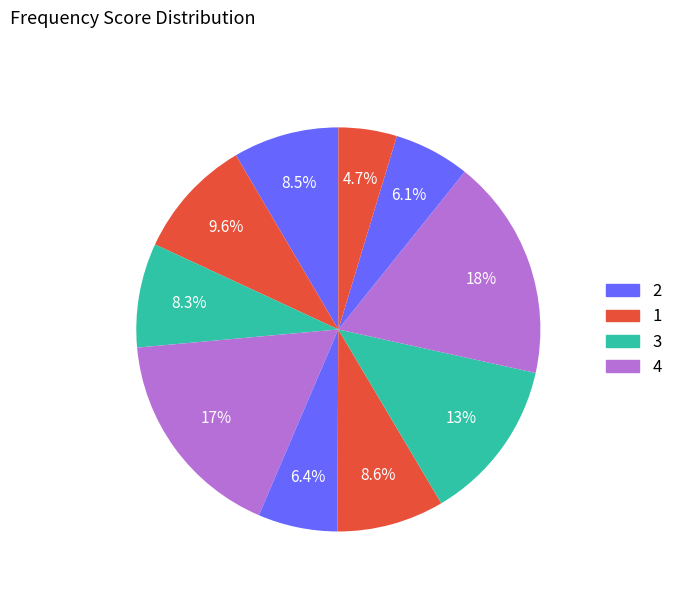

How many segments does this pie chart have?

10